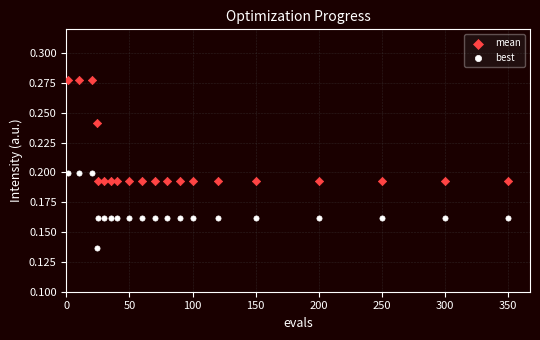

Which series has the largest Y range (max minus min)?

mean